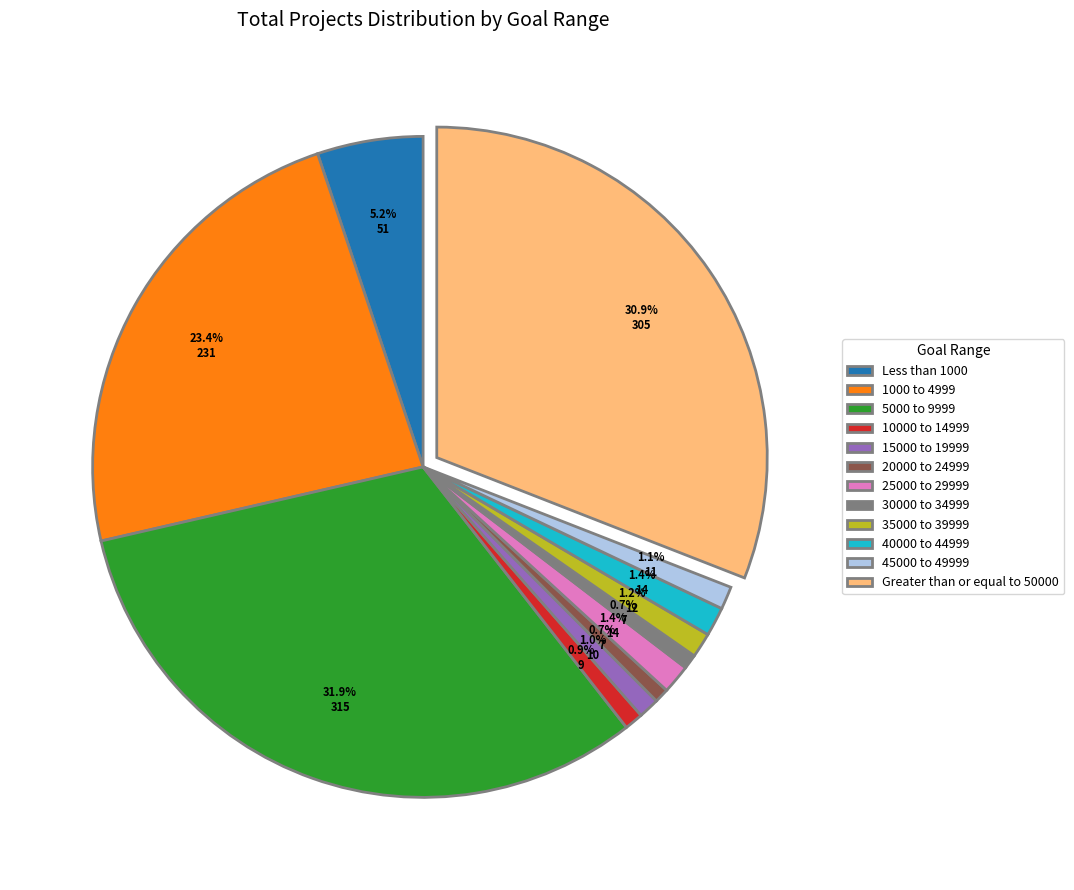

Between 5000 to 9999 and Less than 1000, which is larger?

5000 to 9999